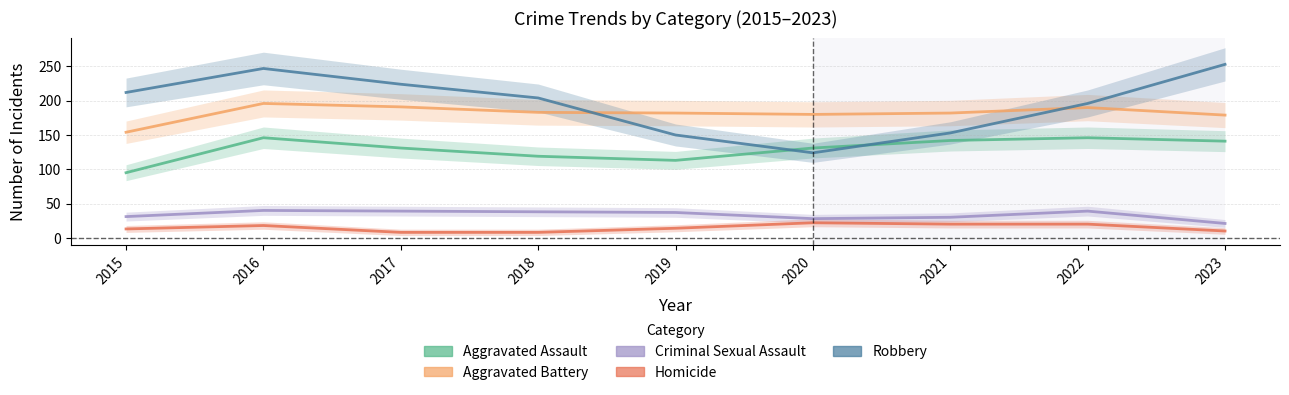

What is the difference between the Robbery values at 2016 and 2018?

43